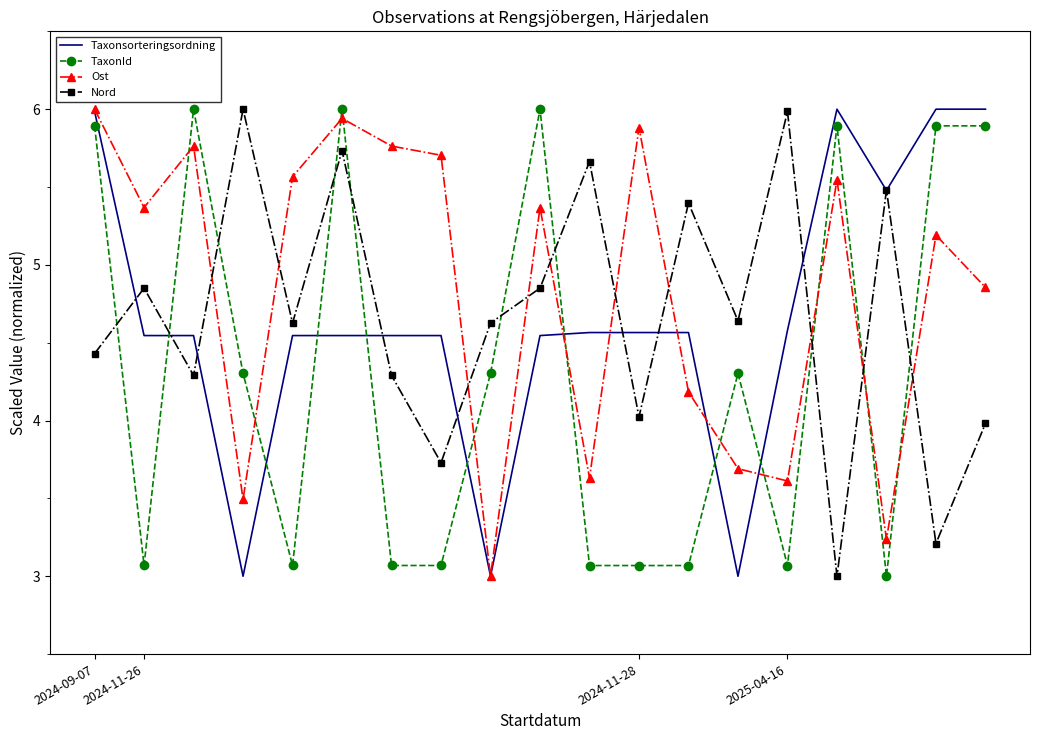

At how many categories does at least one series exceed 3?

19